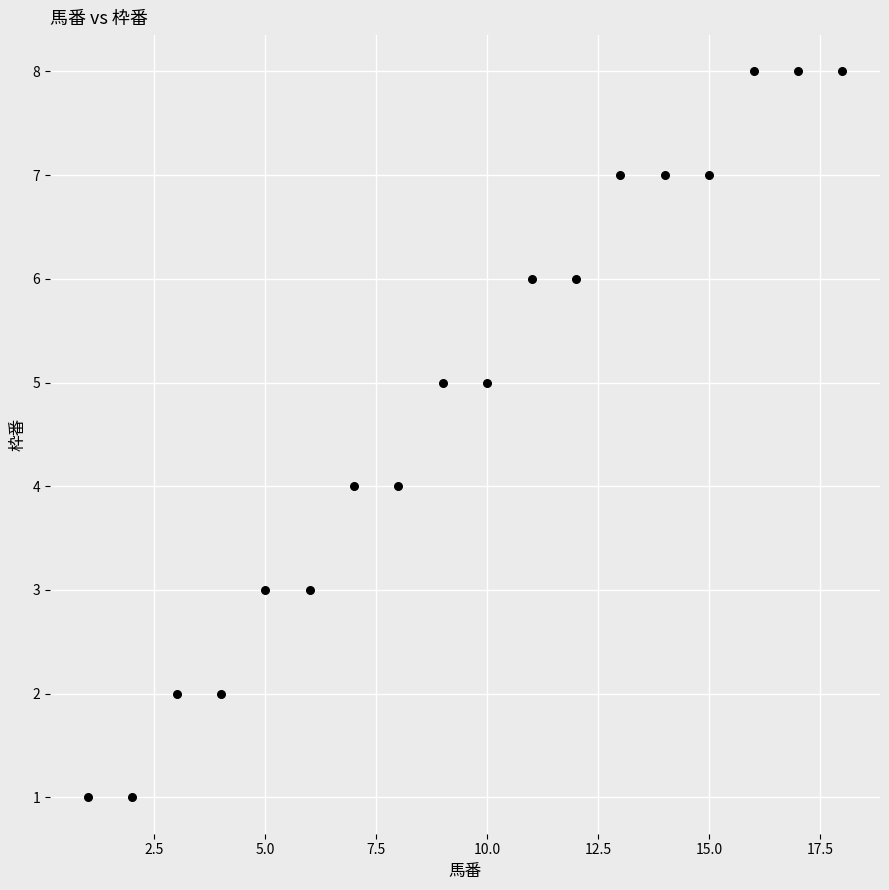

What is the range of Y values (max minus min)?

7